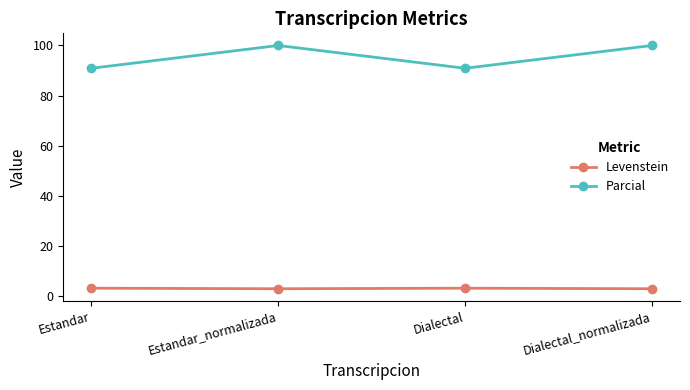

At how many categories does at least one series exceed 39?

4